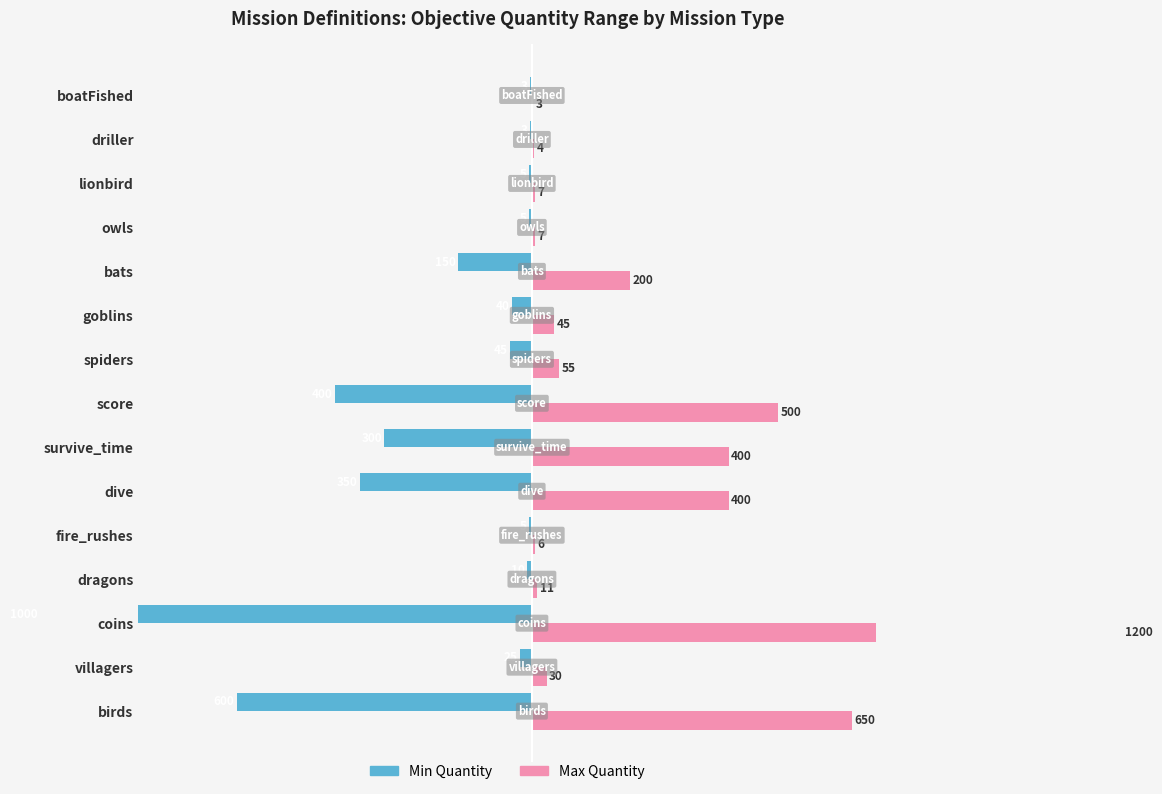

What are all the series names shown in the legend?

Min Quantity, Max Quantity